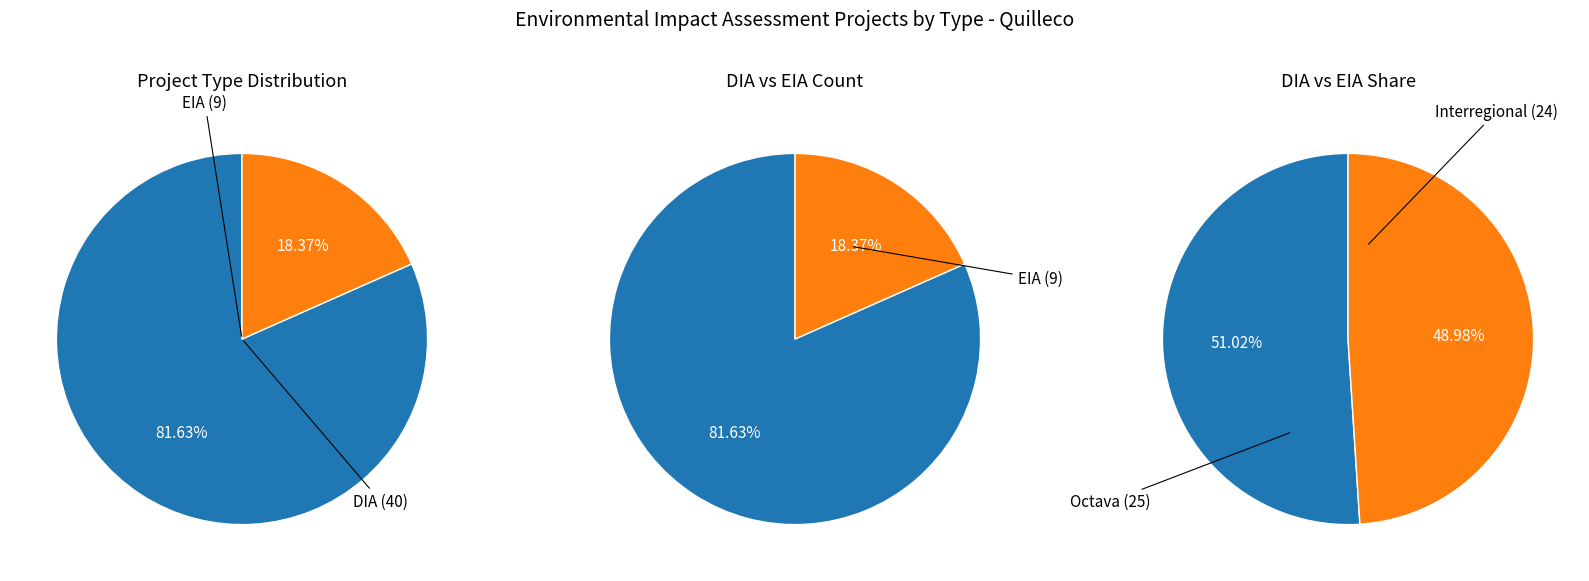

How many segments does this pie chart have?

2